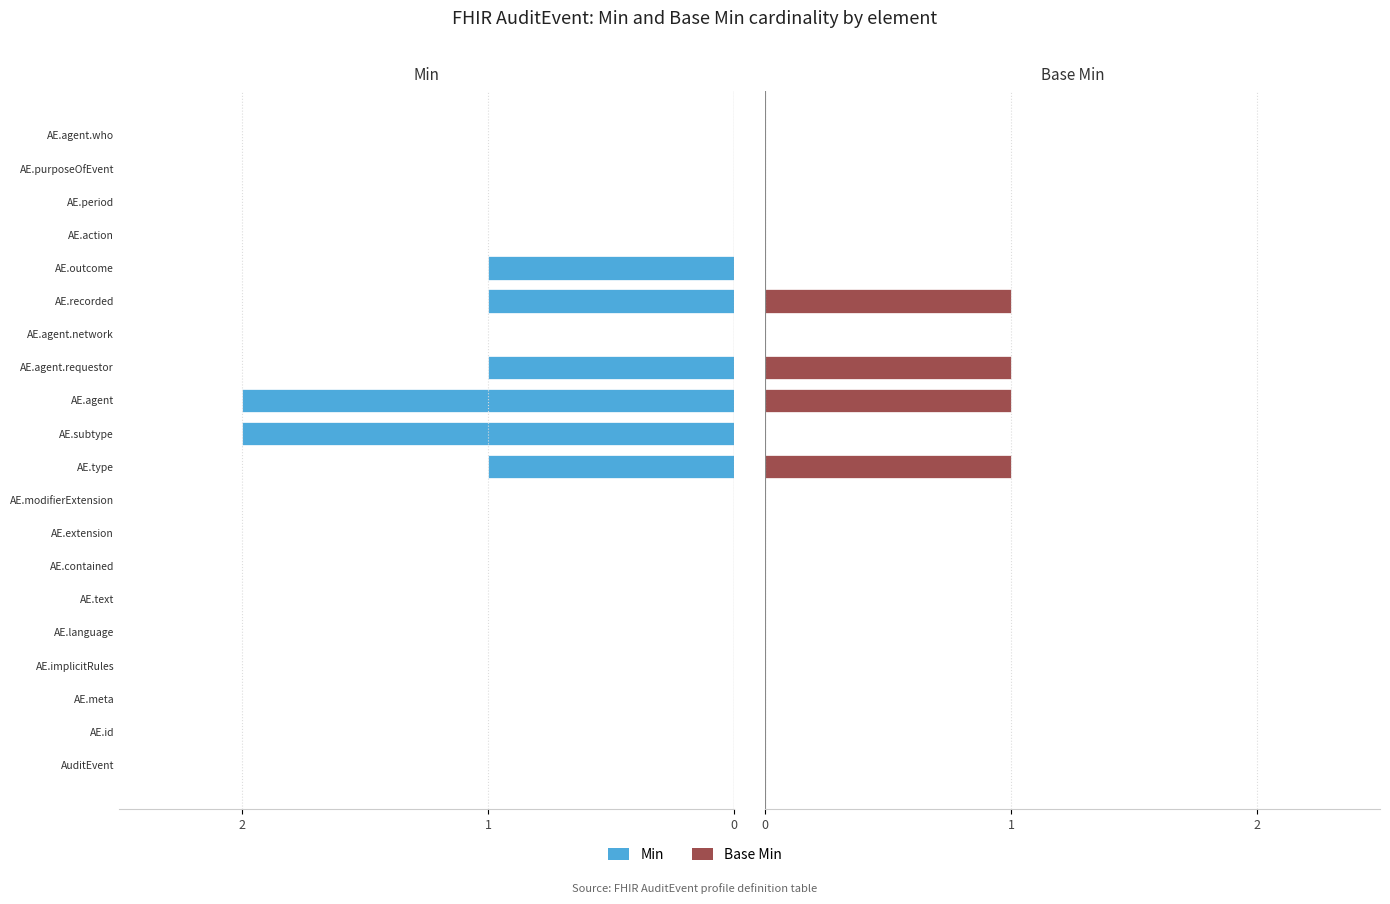

Does the chart contain any negative values?

Yes